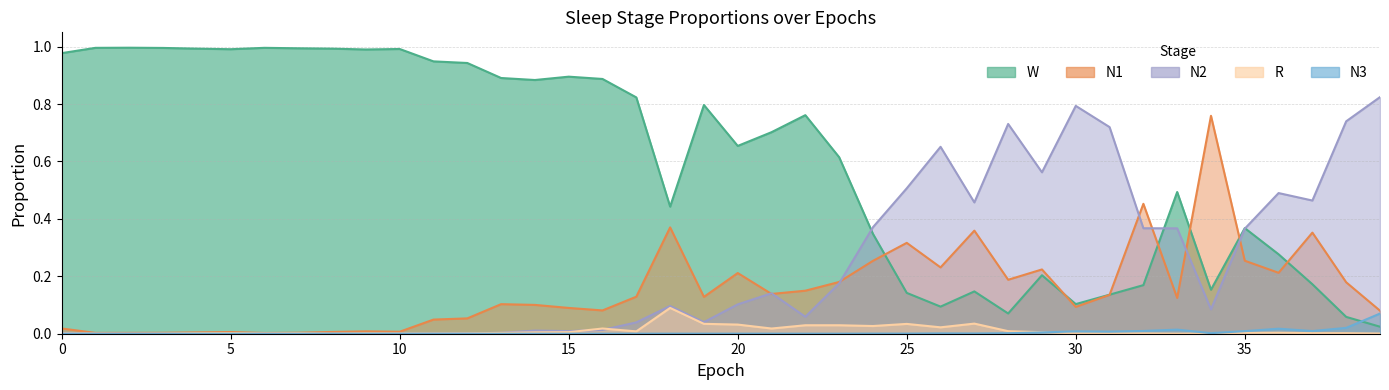

What is the label of the 25th point from the right?

15